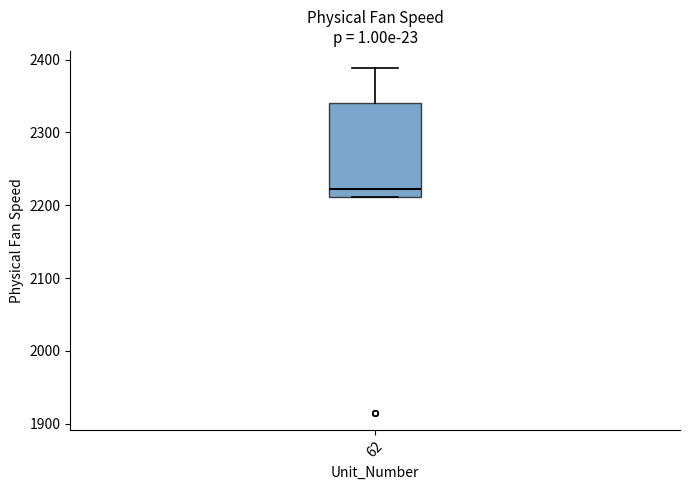

Where does the upper whisker of the box at x = 62 end on the y-axis? The values are not printed on the chart, so give them approximately, as read against the axis.

2390